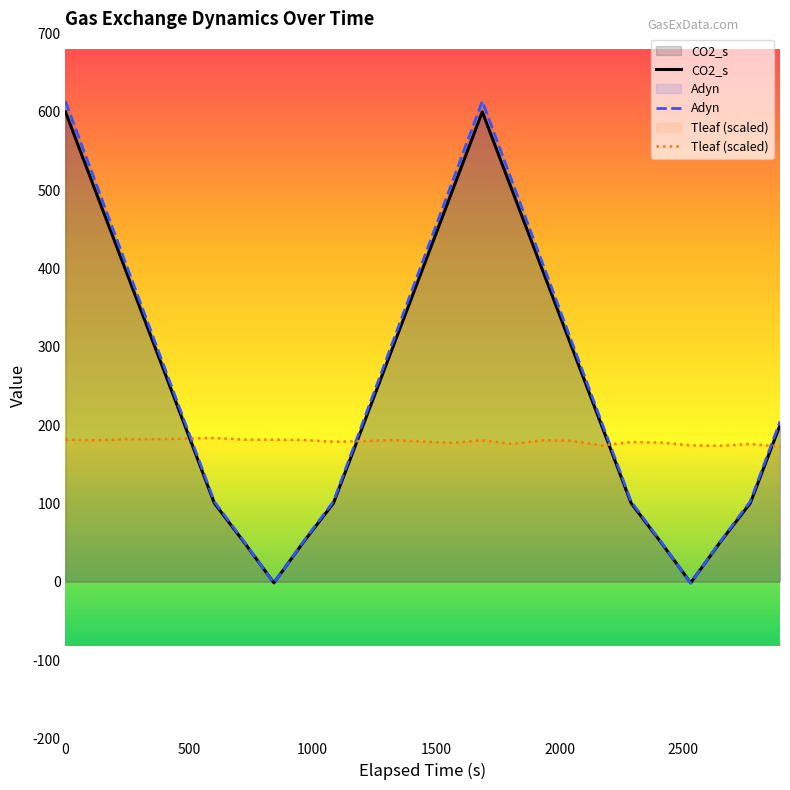

What is the greatest value displayed?

613.4